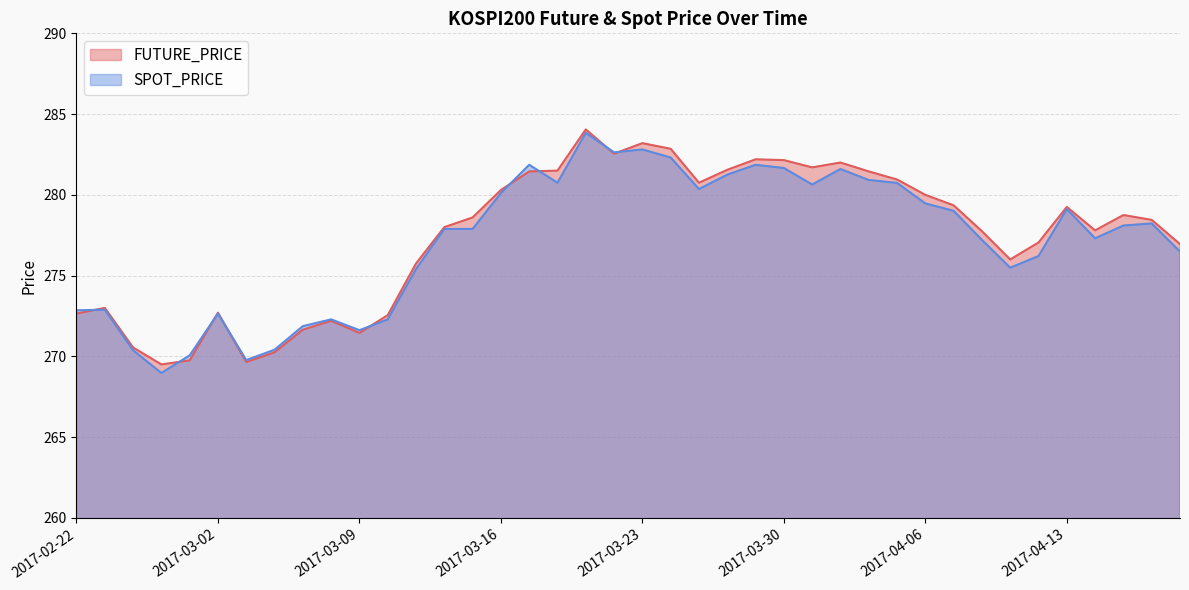

In SPOT_PRICE, how many points are higher than both neighbors (excluding endpoints)?

10